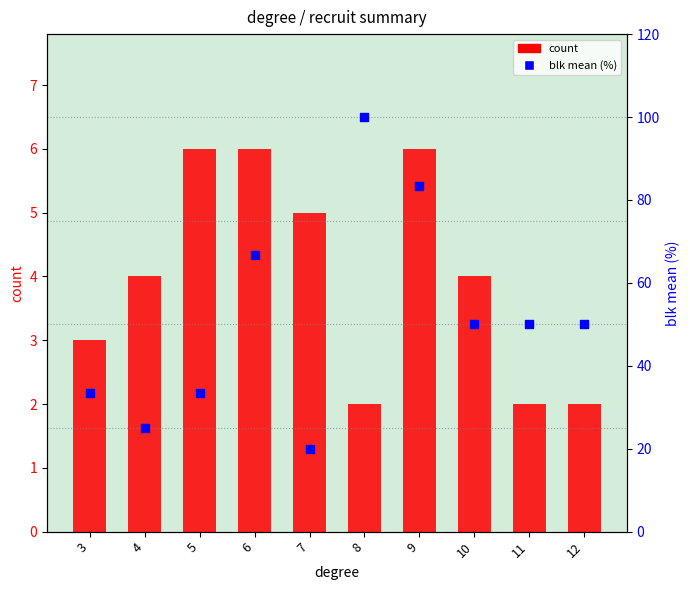

At which category is the sum across all series the highest?

8